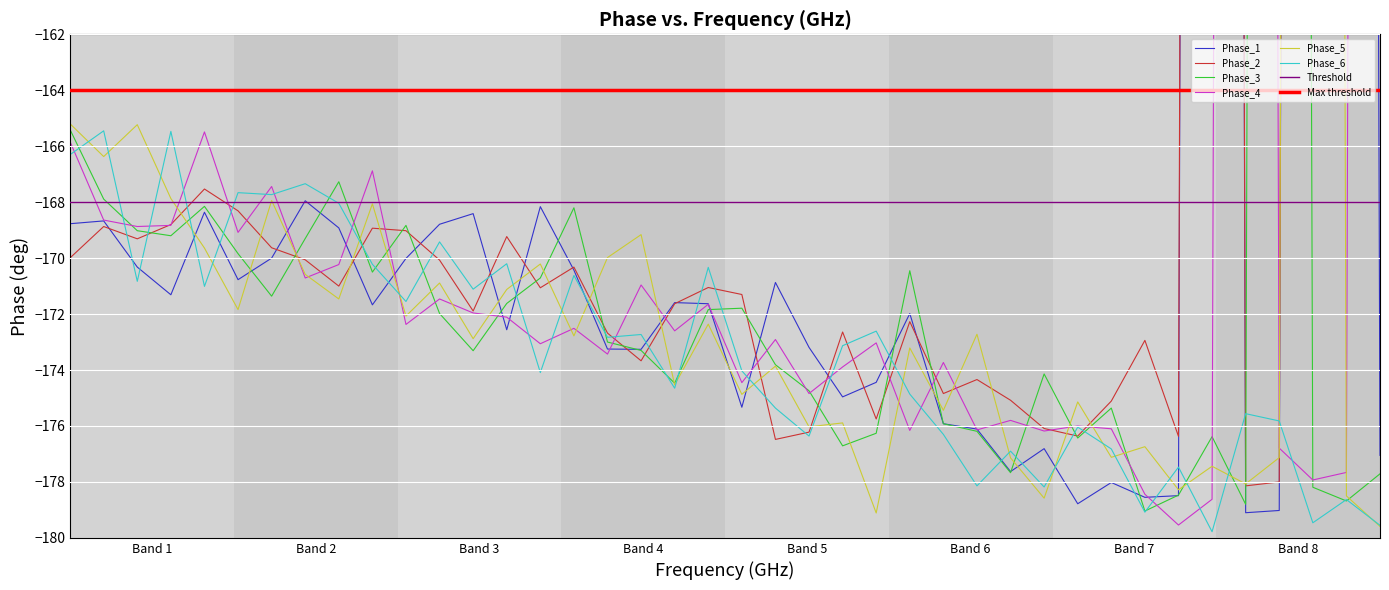

What is the lowest value of the Phase_6 series?

-179.8